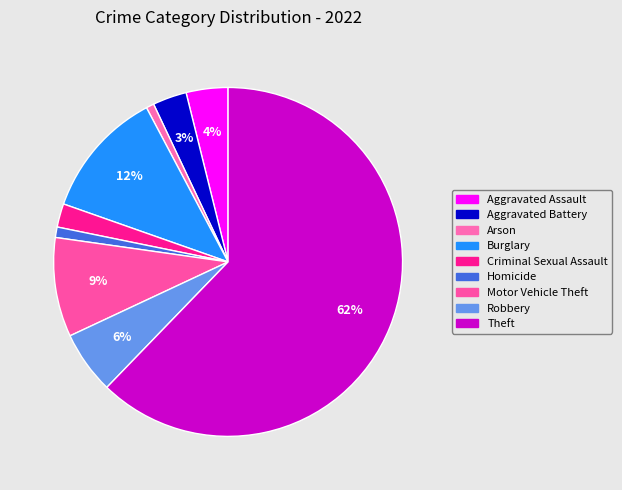

Is it true that Homicide is 11% of the pie?

False